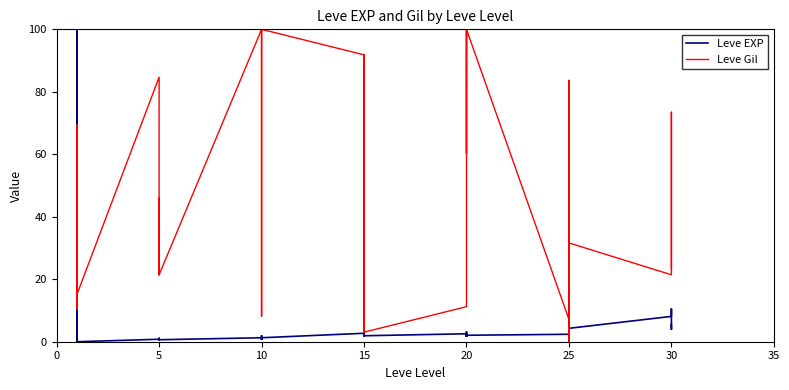

True or false: Leve EXP has a value of 1.1 at 20.

False